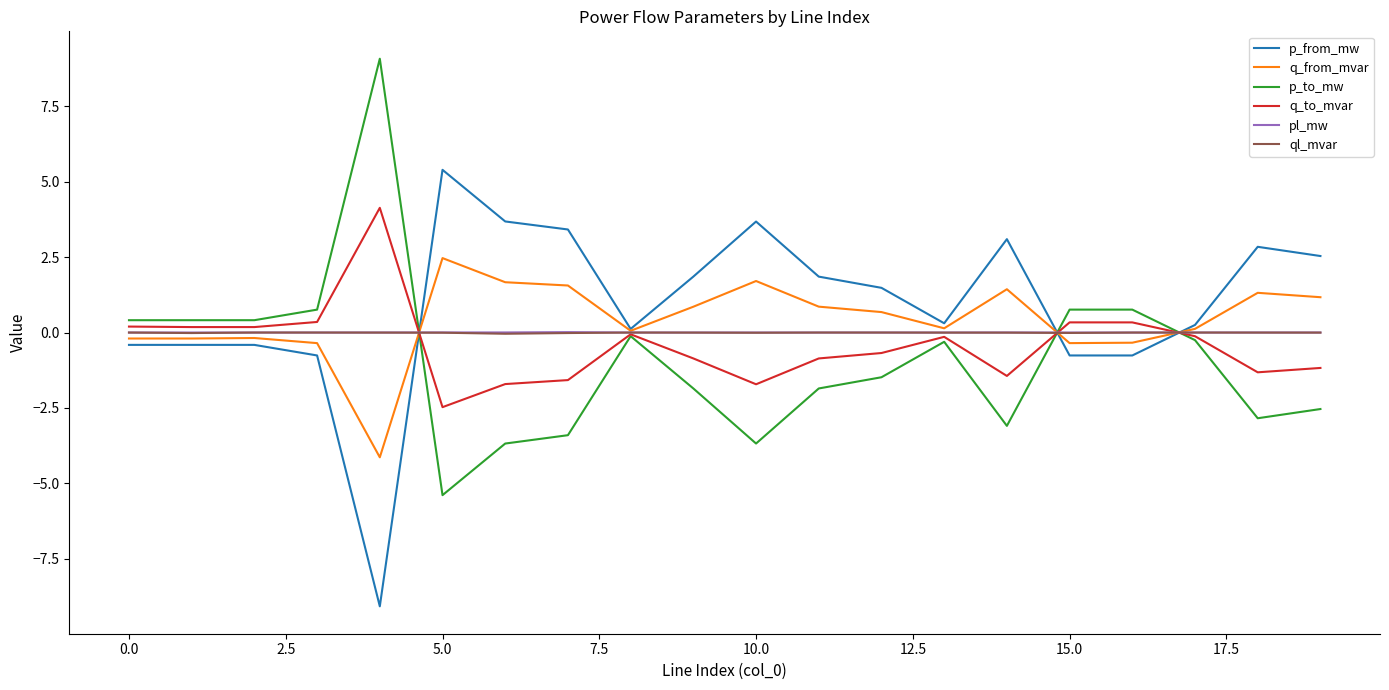

True or false: p_from_mw and p_to_mw intersect in this chart.

True